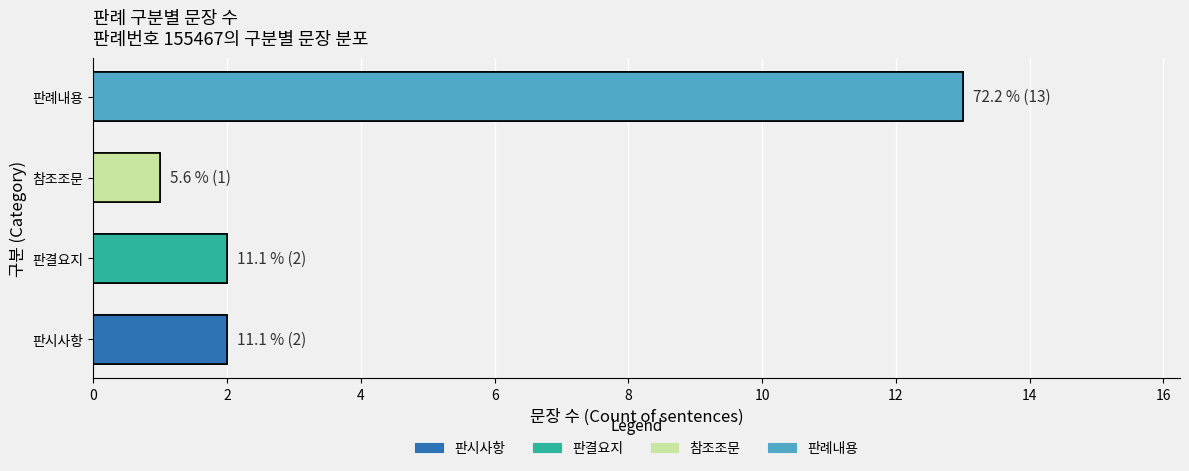

What position from the right is 참조조문?

2